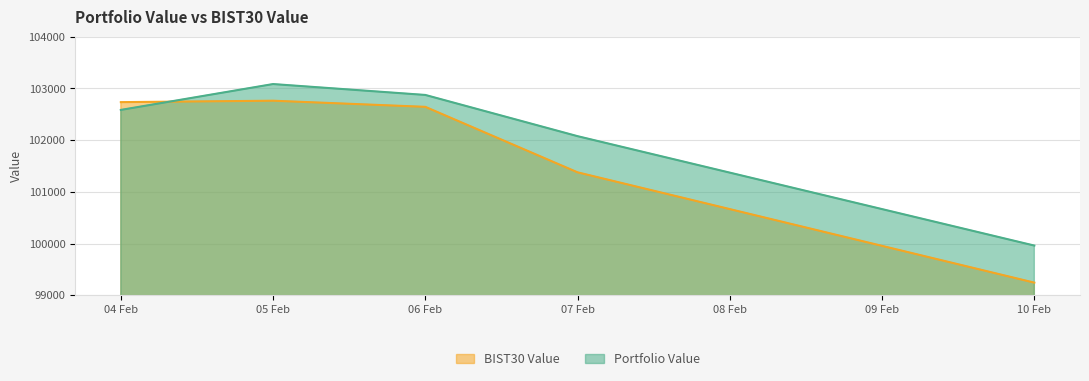

True or false: BIST30 Value has a value of 47519.2 at 07 Feb.

False